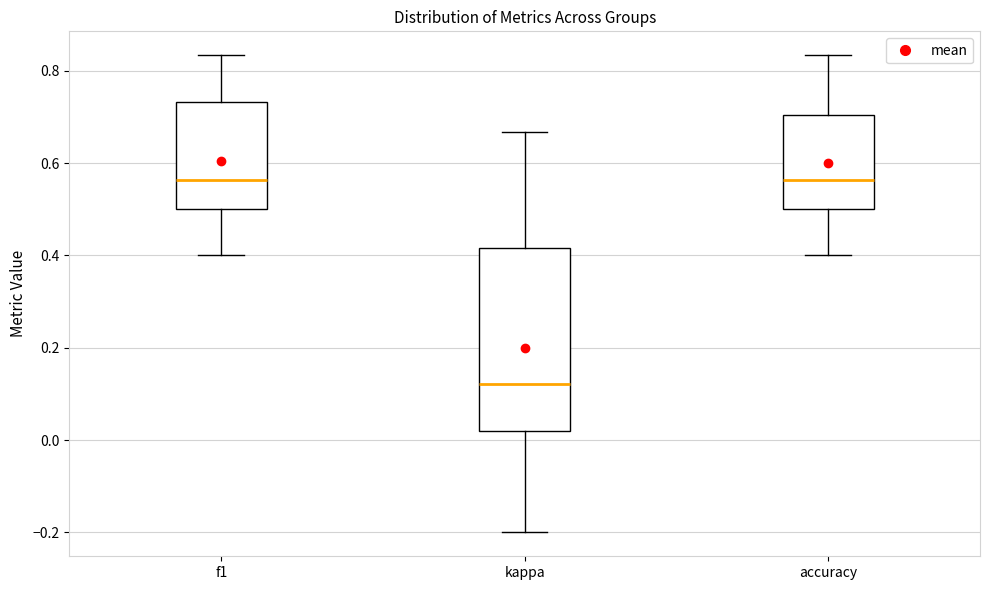

Where does the lower whisker of the box for kappa end on the y-axis? The values are not printed on the chart, so give them approximately, as read against the axis.

-0.20